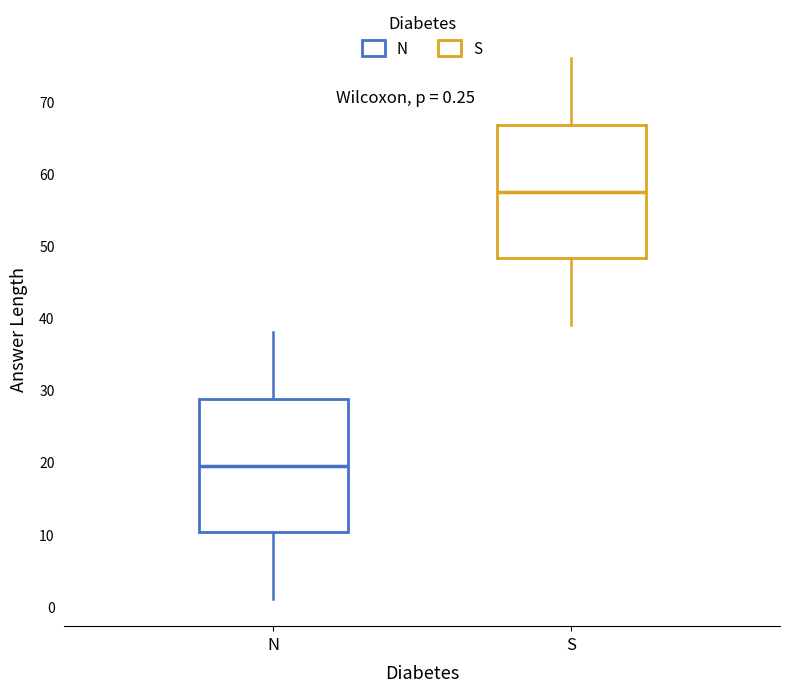

Which box's median line is the lowest?

N